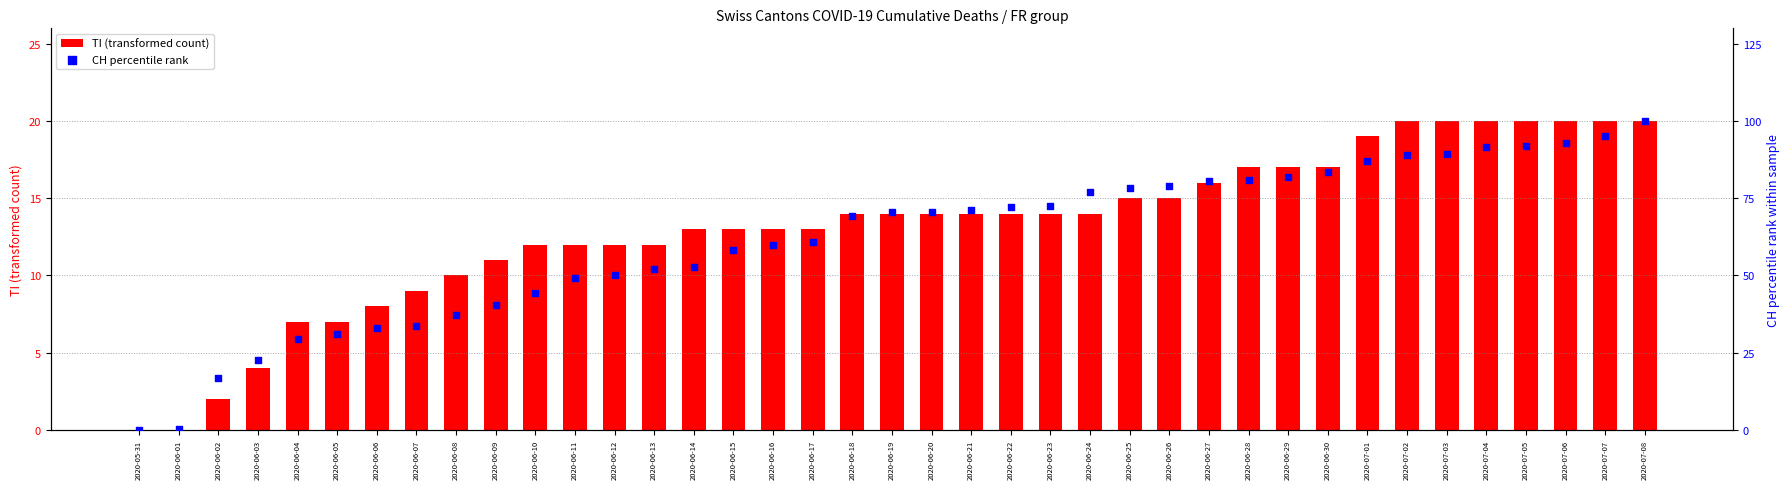

Is the value of TI (transformed count) at 2020-06-30 greater than the value of CH percentile rank at 2020-07-05?

No